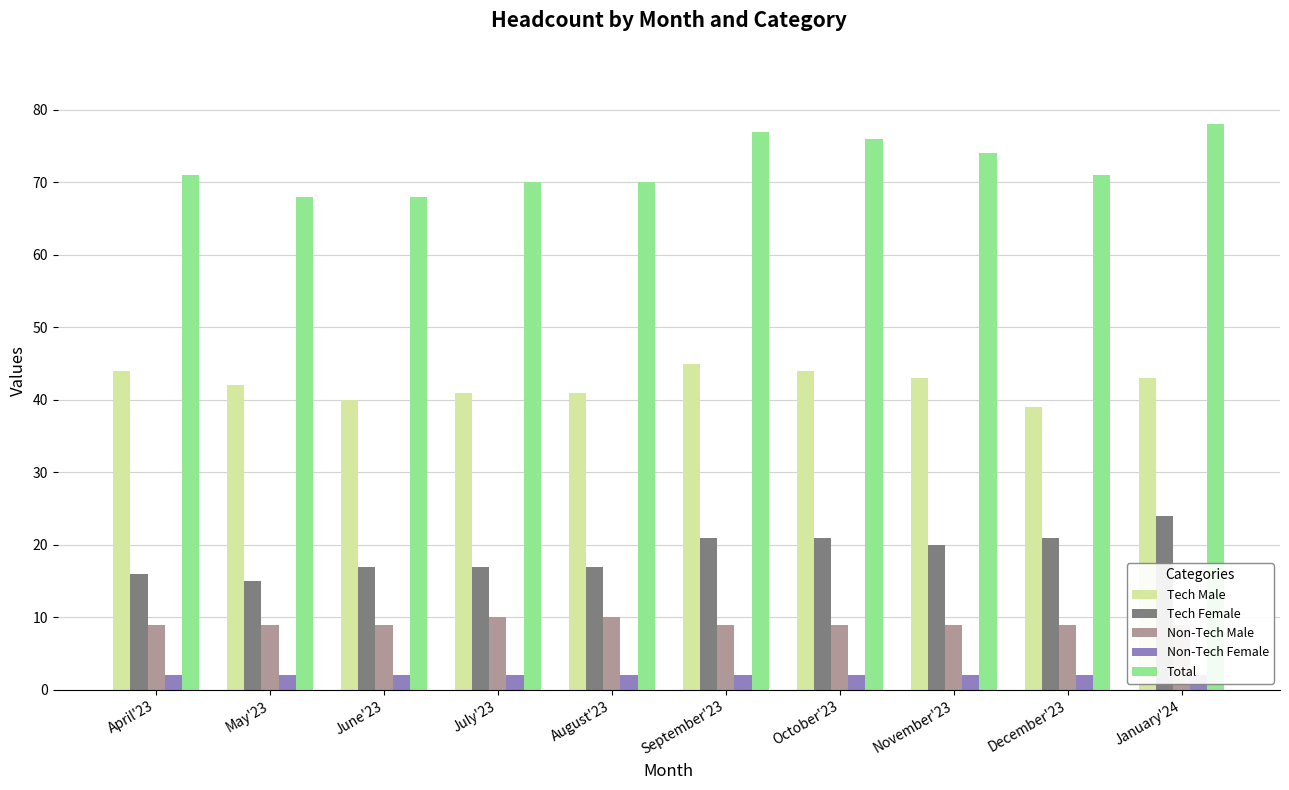

At which category is the sum across all series the highest?

January'24